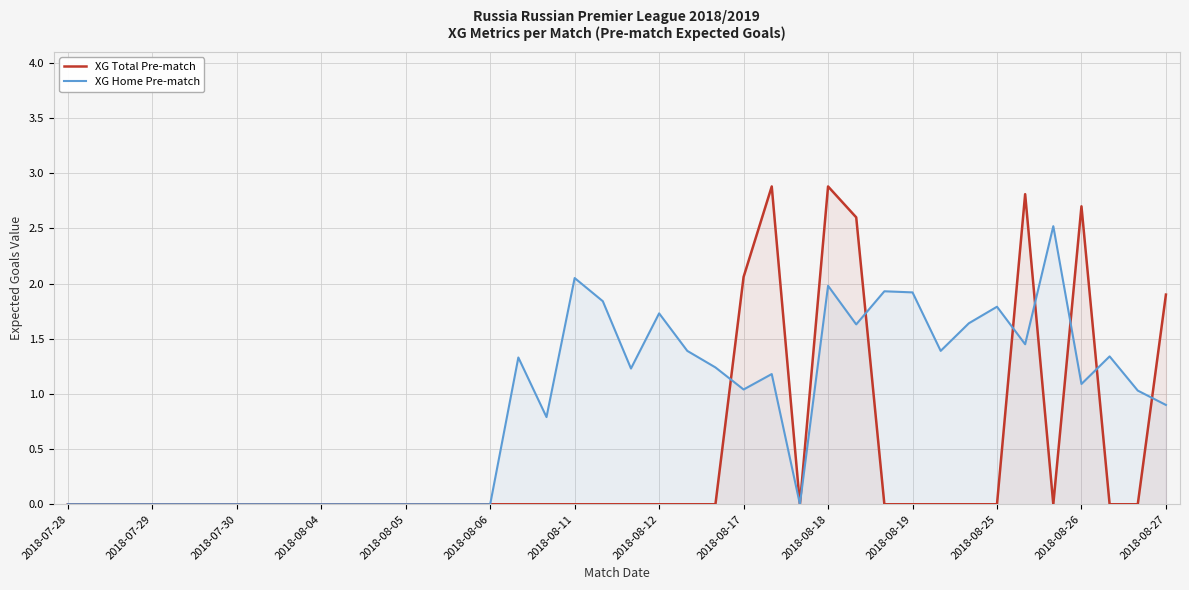

At which category is the sum across all series the highest?

2018-08-18